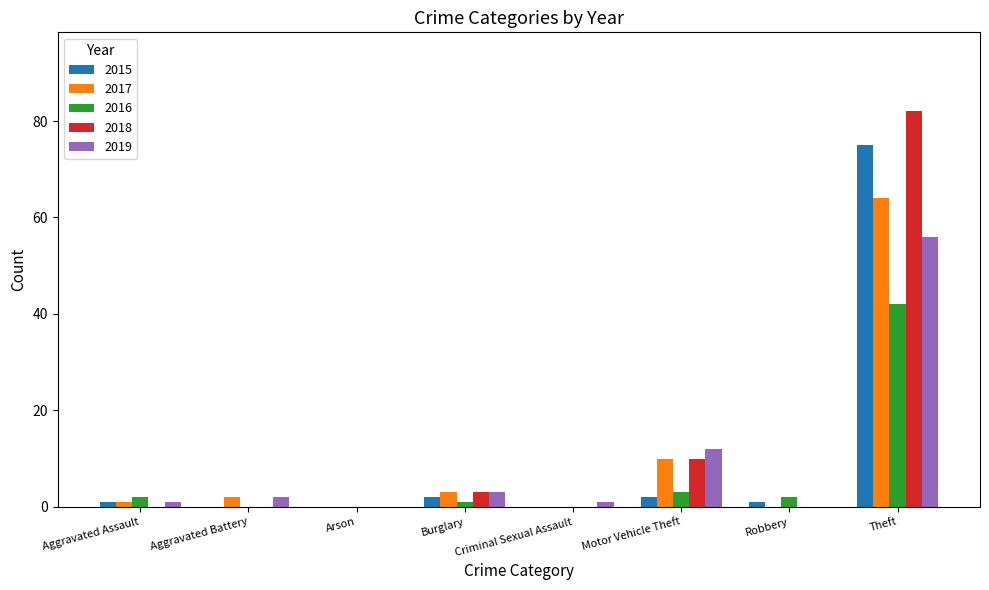

Where is 2017 nearest to the value 32?

Motor Vehicle Theft